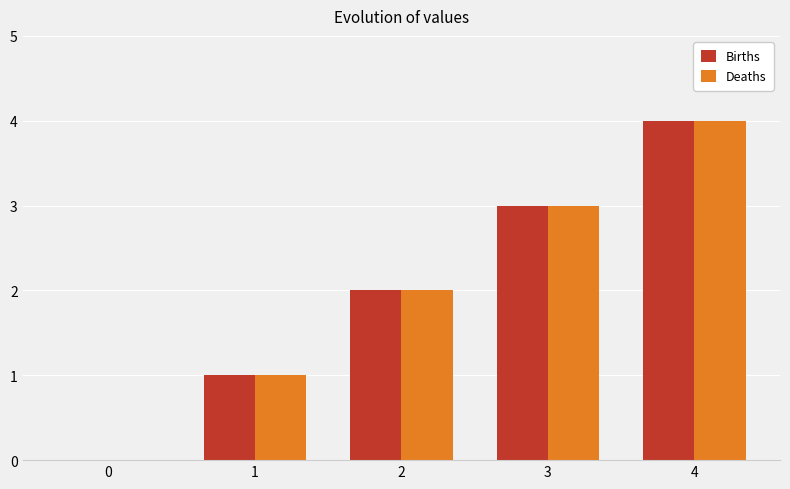

Is it true that Deaths equals 1 at 1?

True